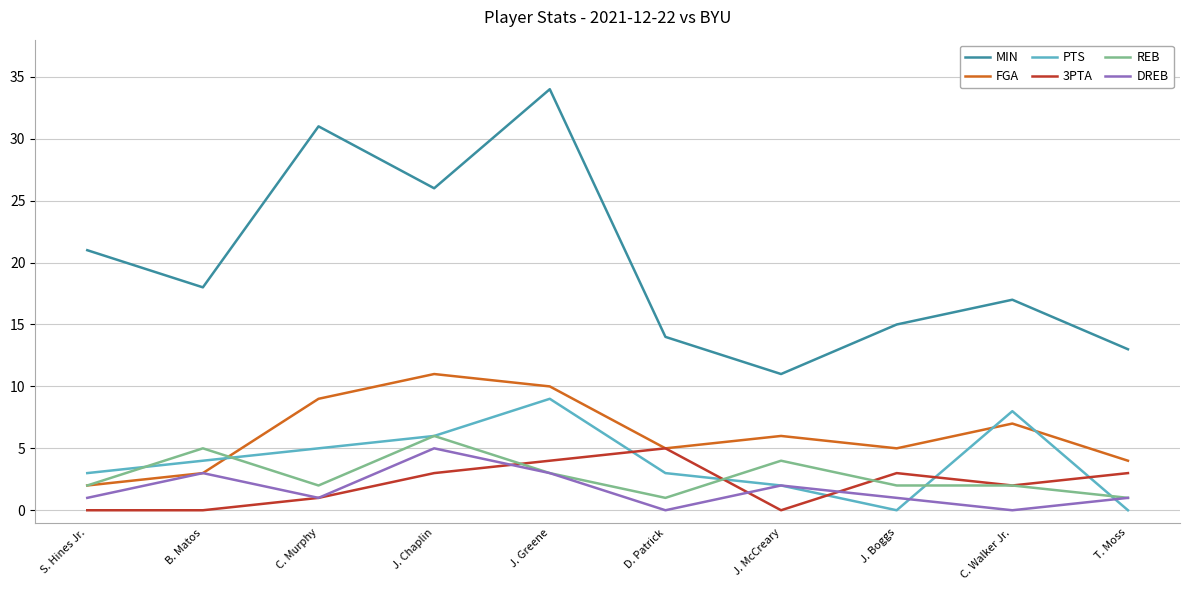

What is the approximate value of 3PTA at J. Greene?

4